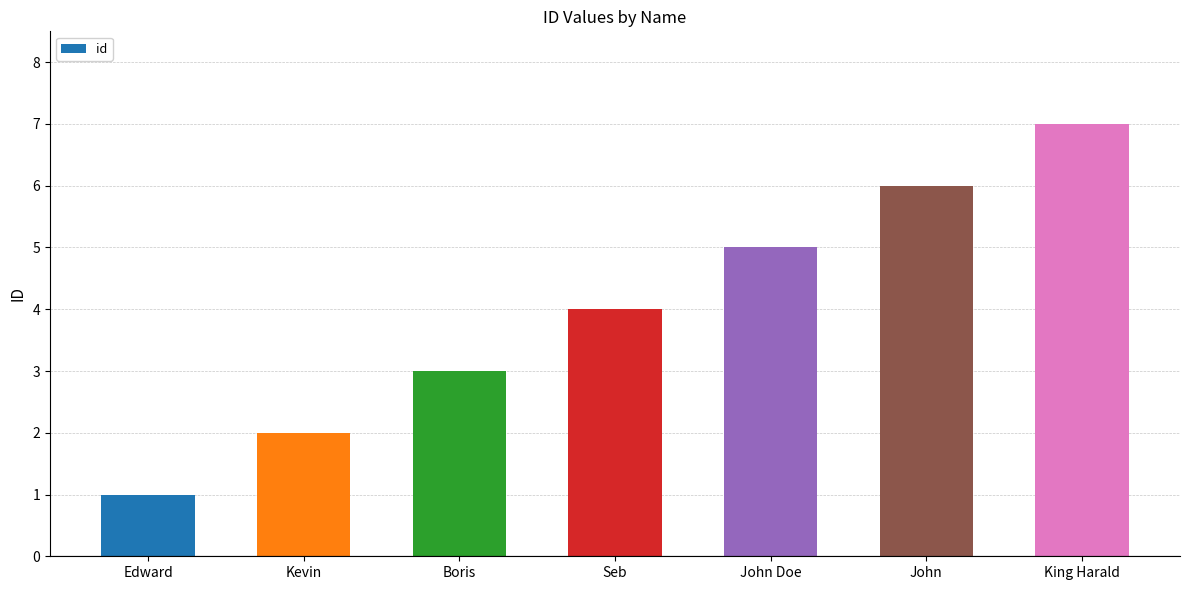

Is it true that the value at Boris is 4?

False